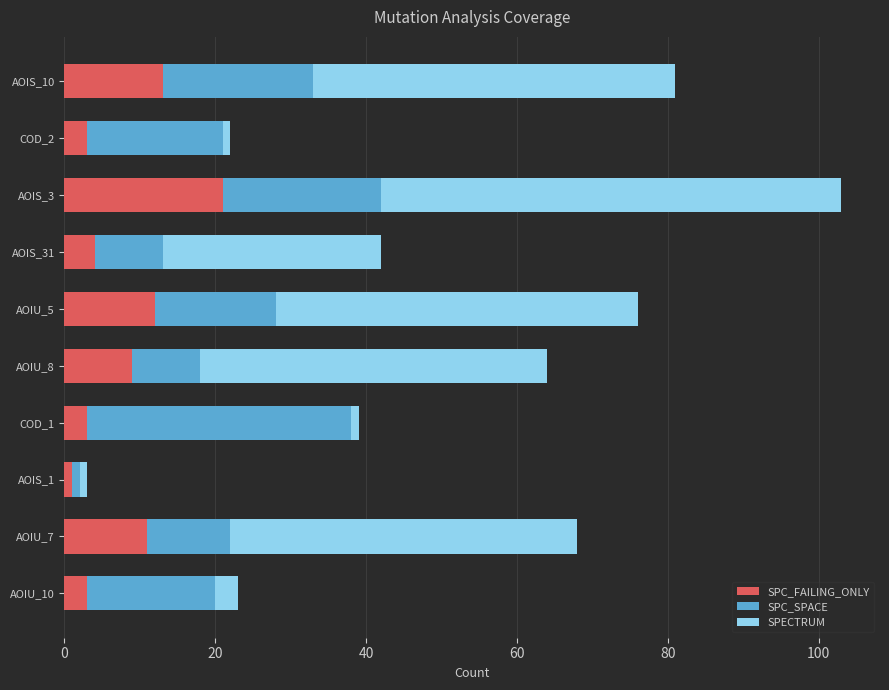

How many series are shown in this chart?

3